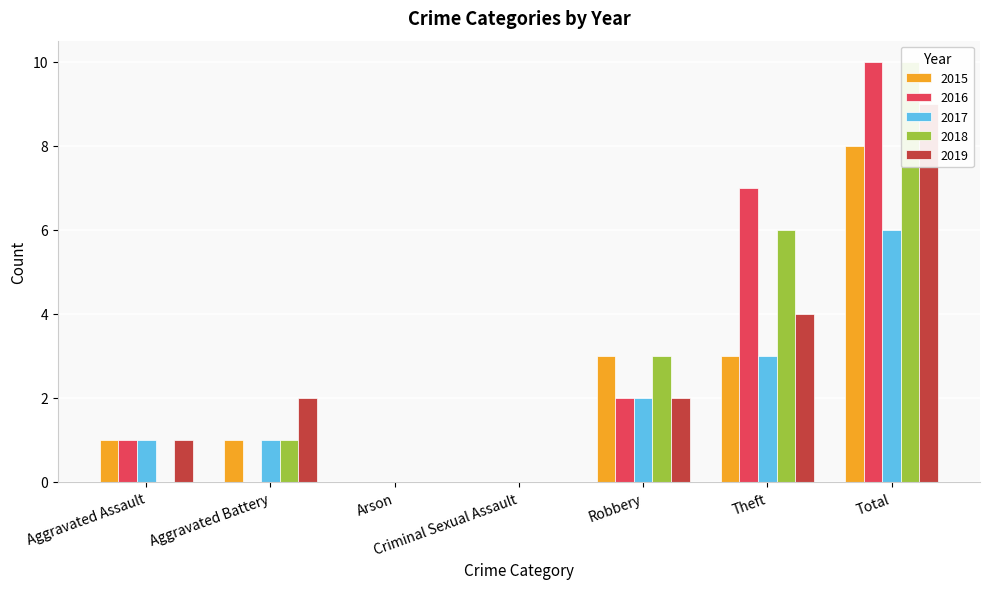

True or false: 2017 has a value of 6 at Total.

True